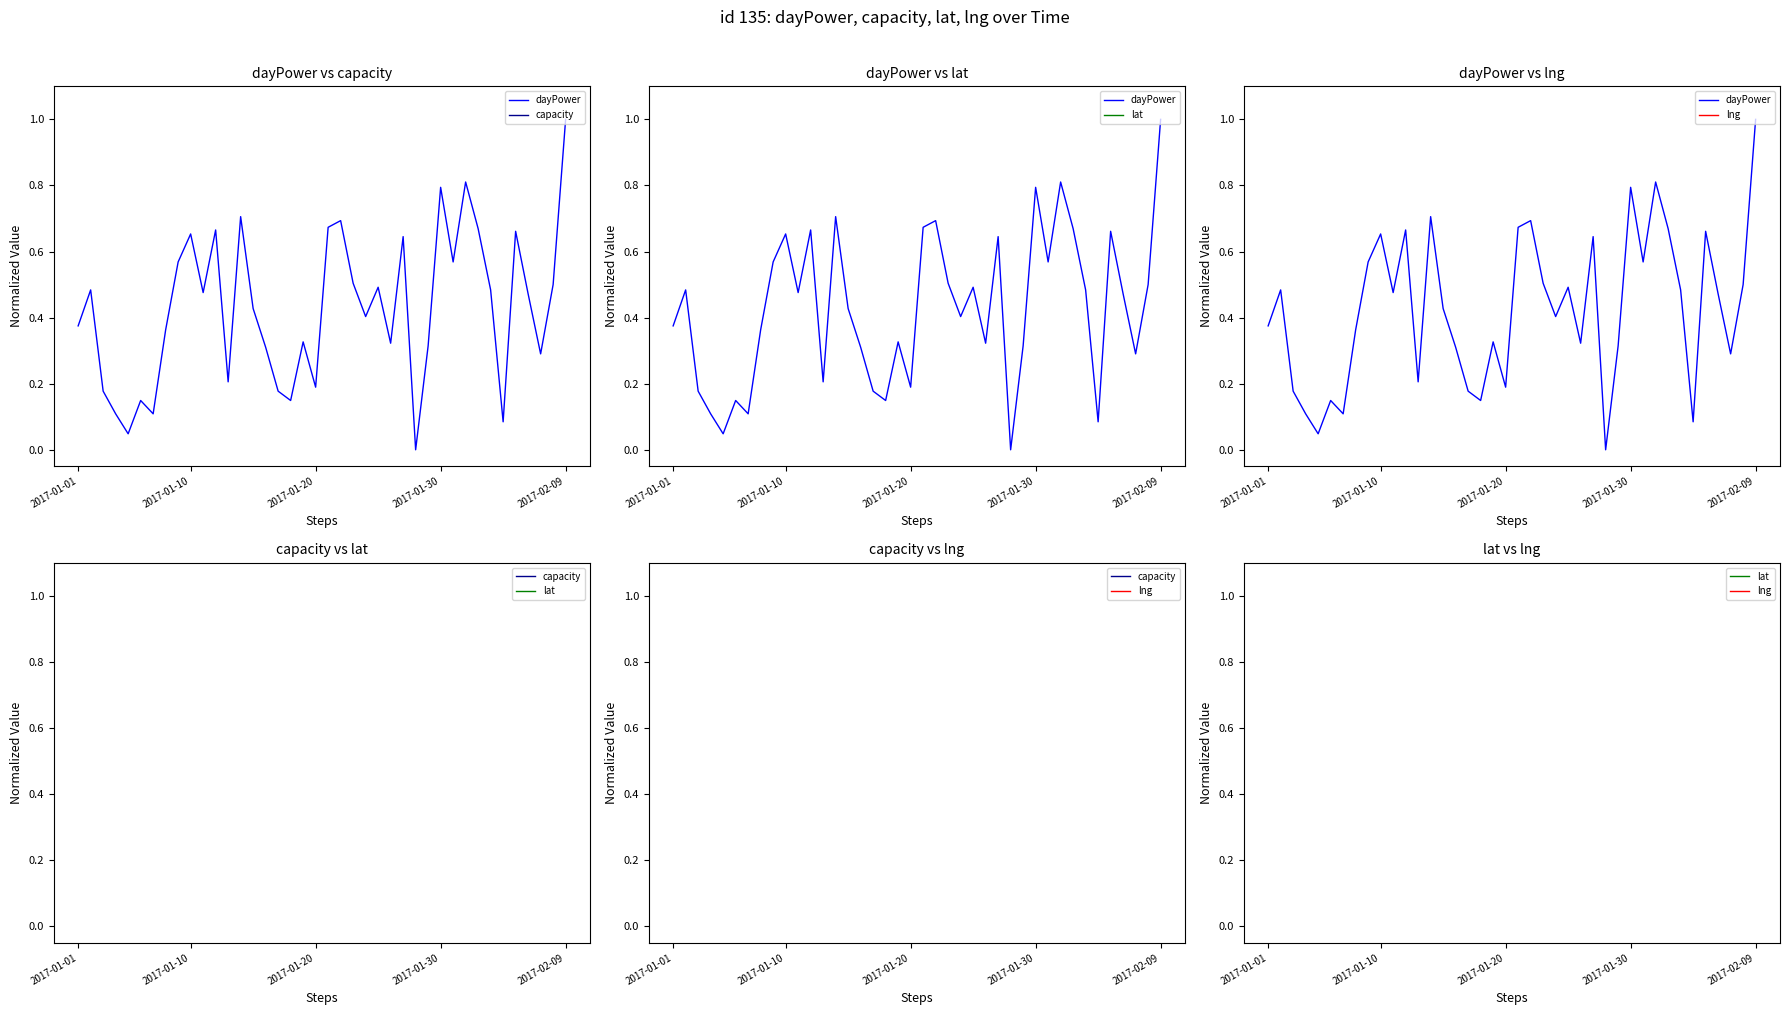

What is the average value of the dayPower series?

0.4